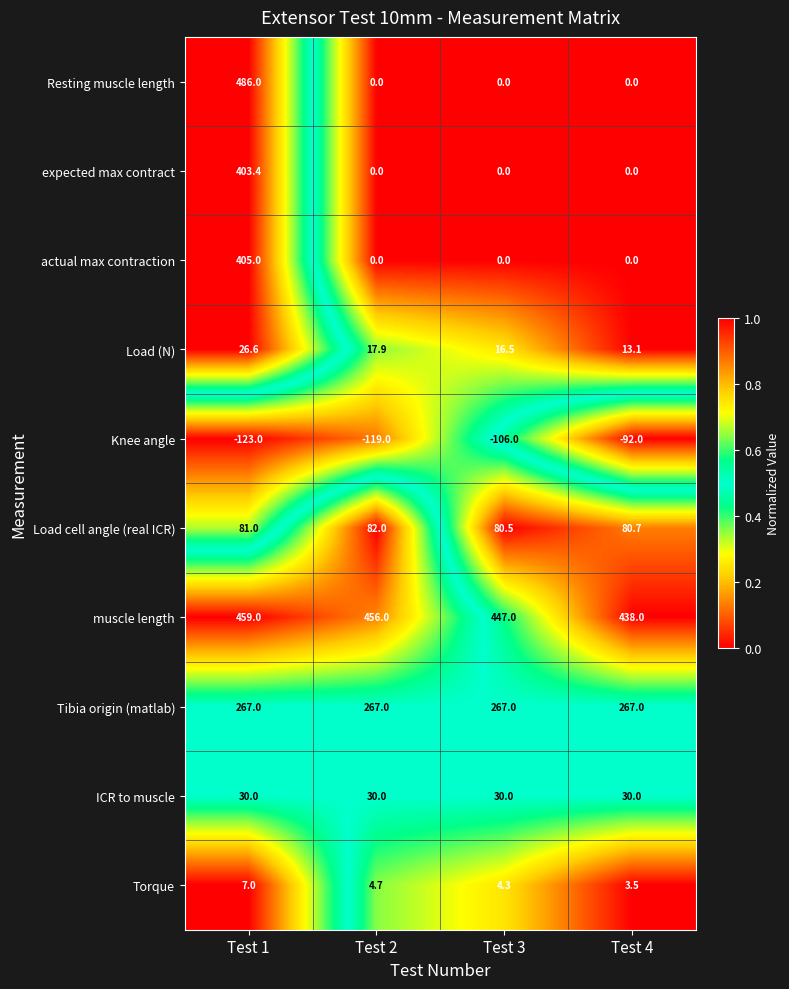

What is the greatest value displayed?

486.0